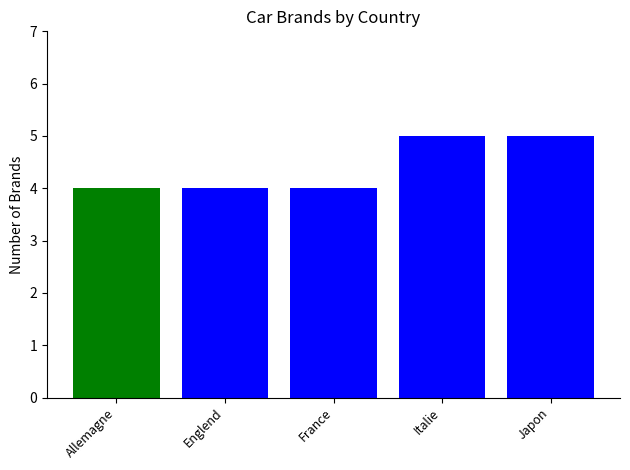

What position from the right is Englend?

4